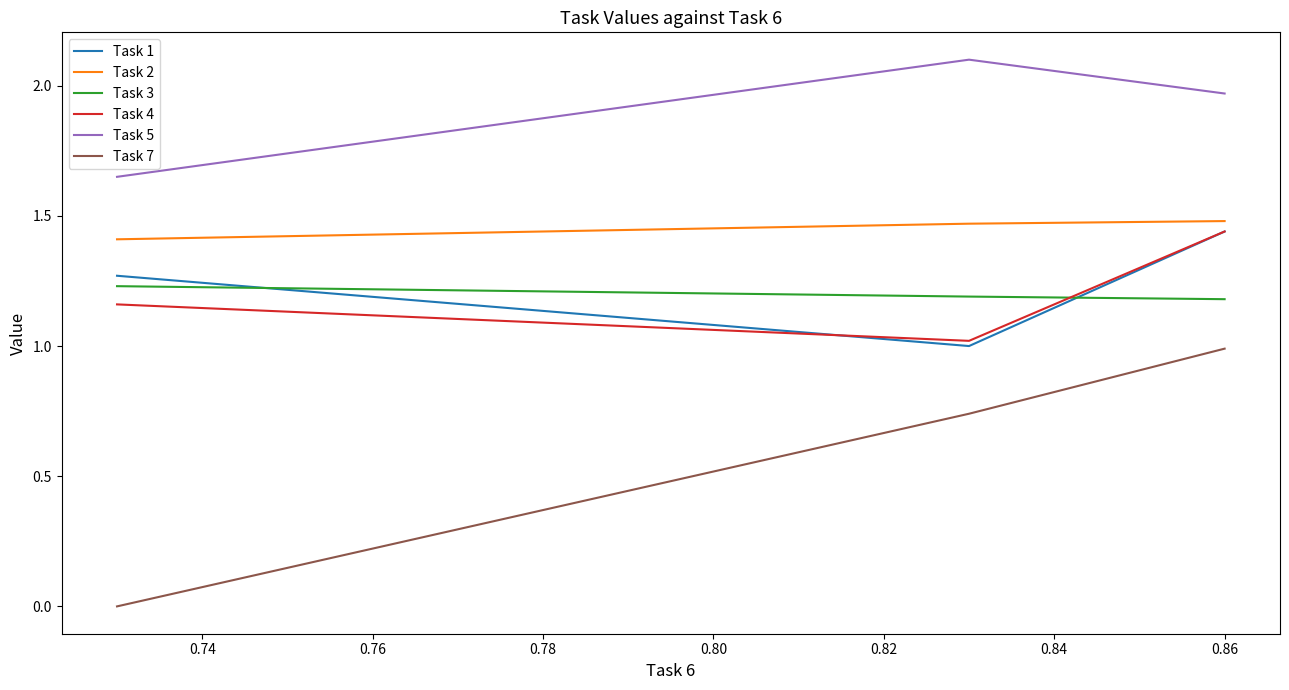

What is the maximum value shown in the chart?

2.1